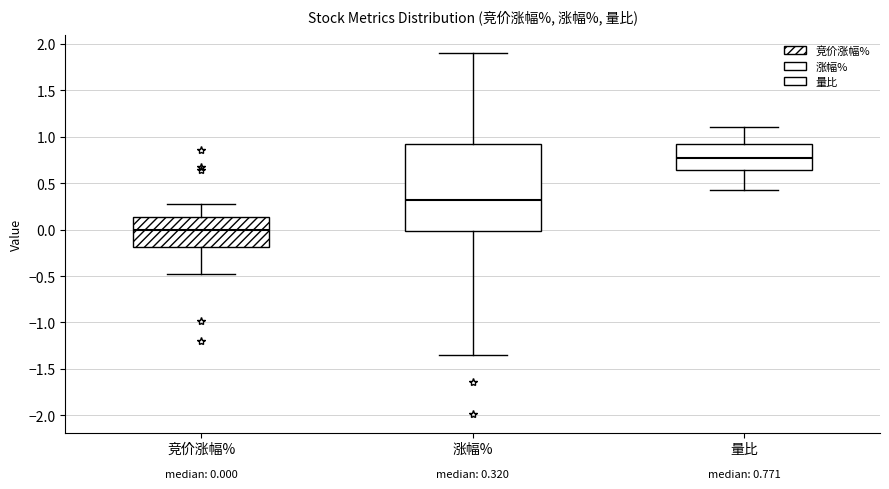

Comparing the boxes themselves (not the whiskers), which one is the tallest?

涨幅%